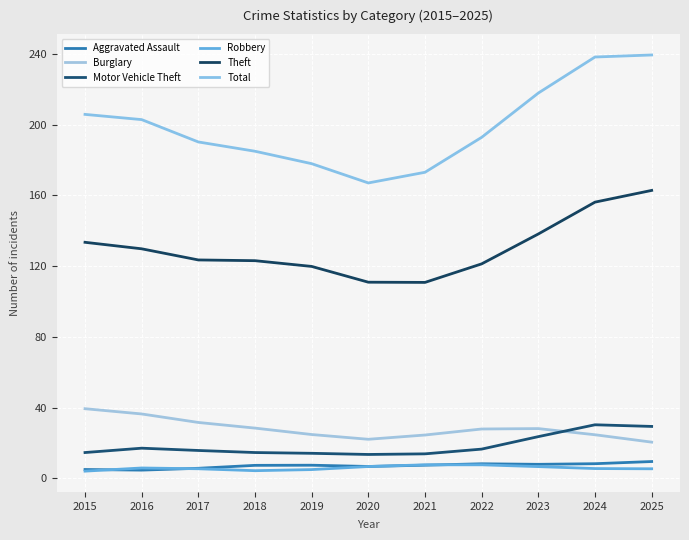

Which series has the widest spread of values?

Total